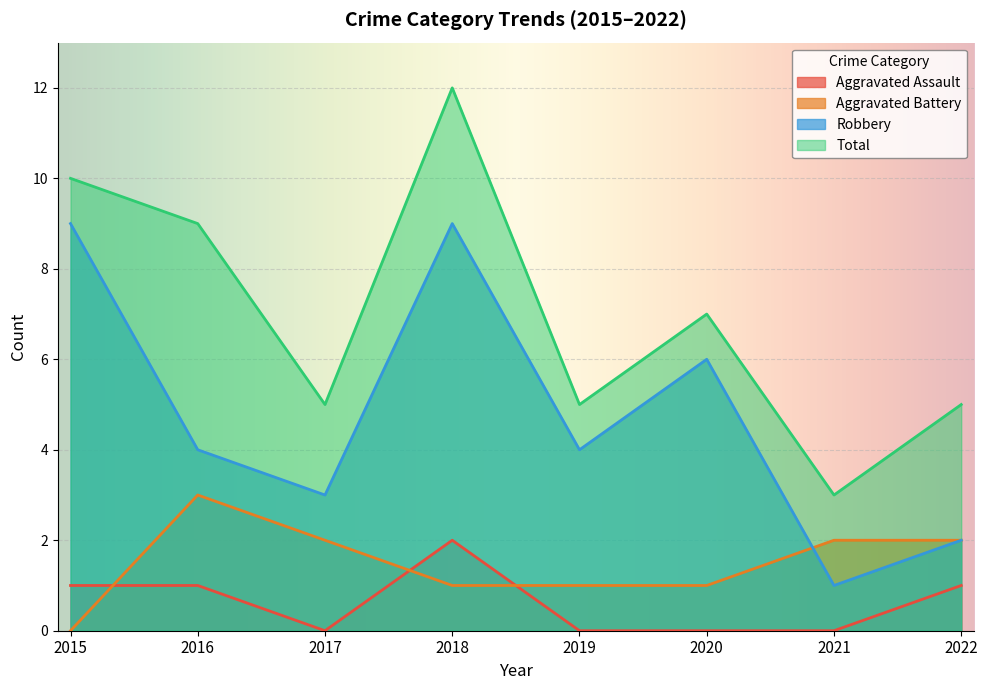

True or false: Aggravated Assault and Total intersect in this chart.

False